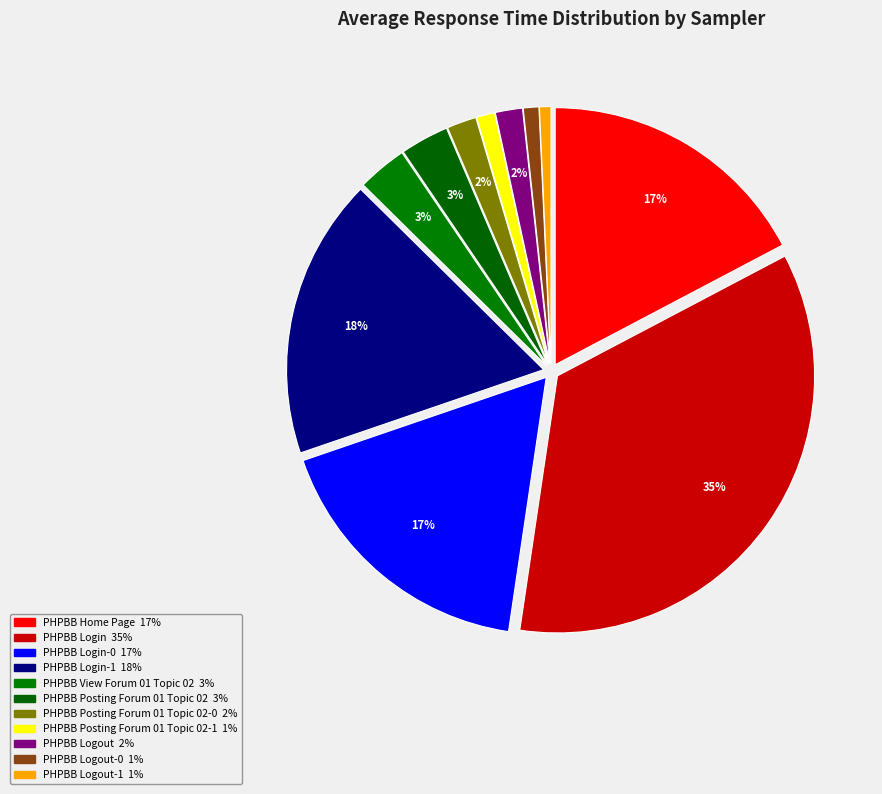

Count the number of slices in the pie.

11